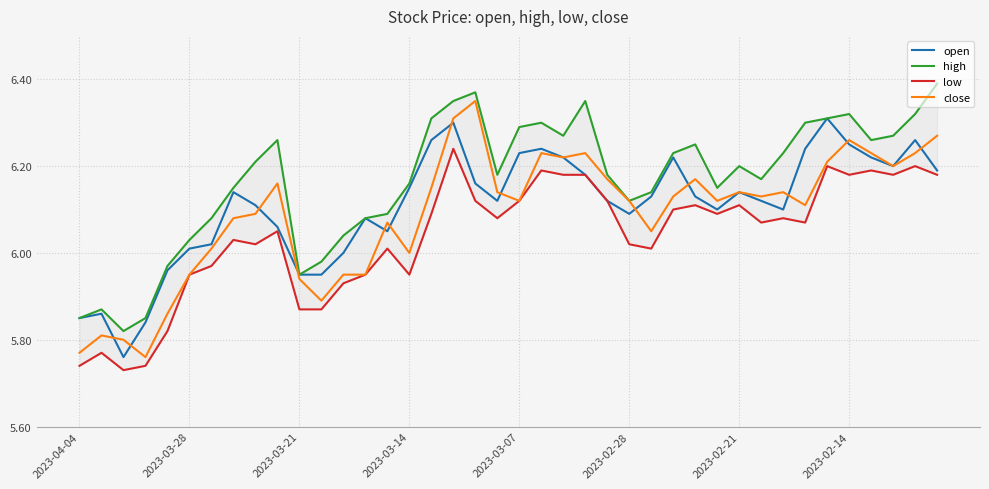

True or false: close has a value of 9.5 at 2023-04-04.

False